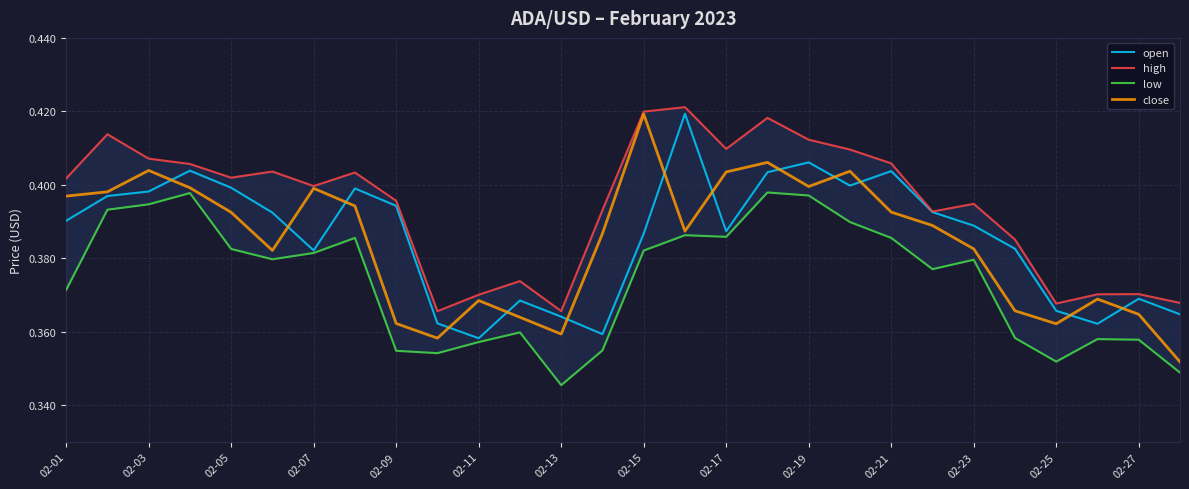

Which series has the largest range (max minus min)?

close